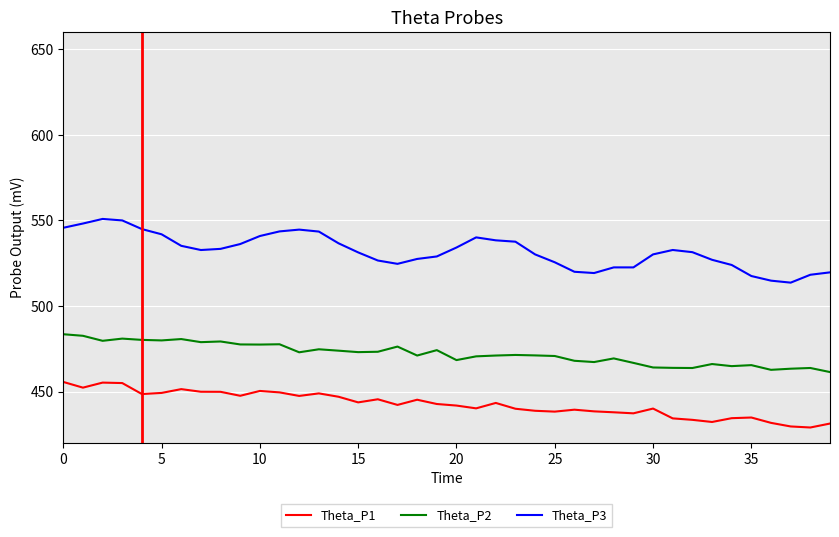

Which series has the largest total across all categories?

Theta_P3